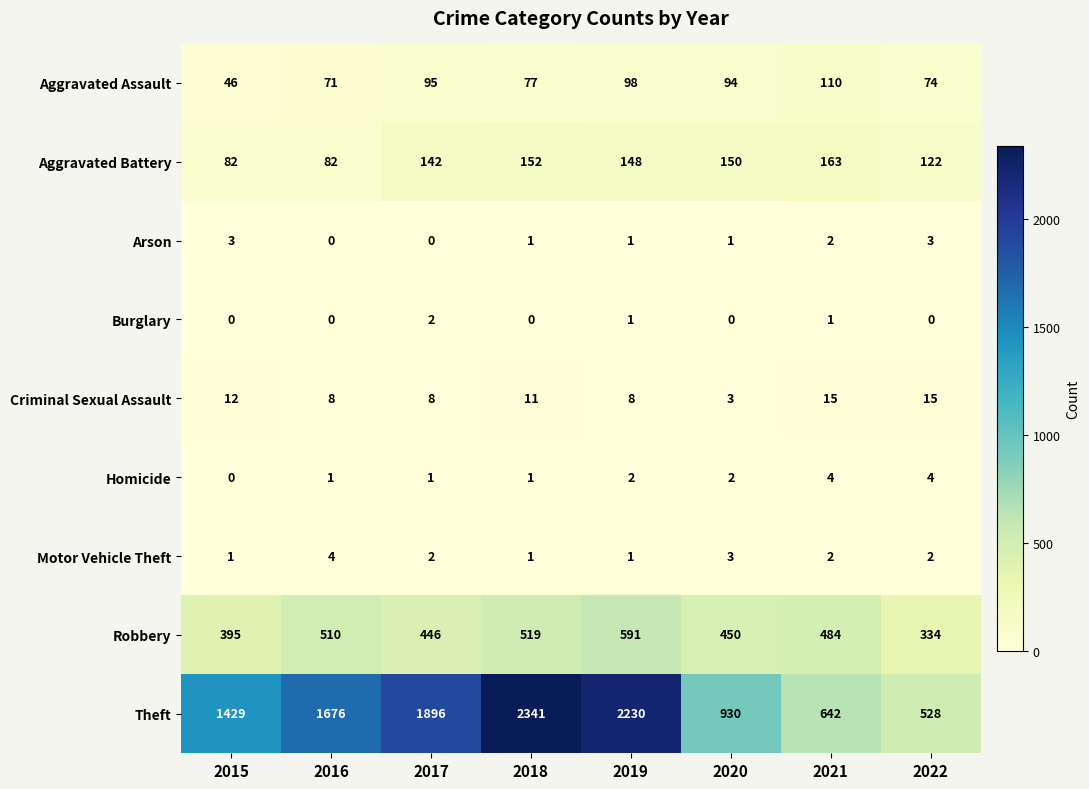

What is the spread (max minus min) of values at 2018?

2341